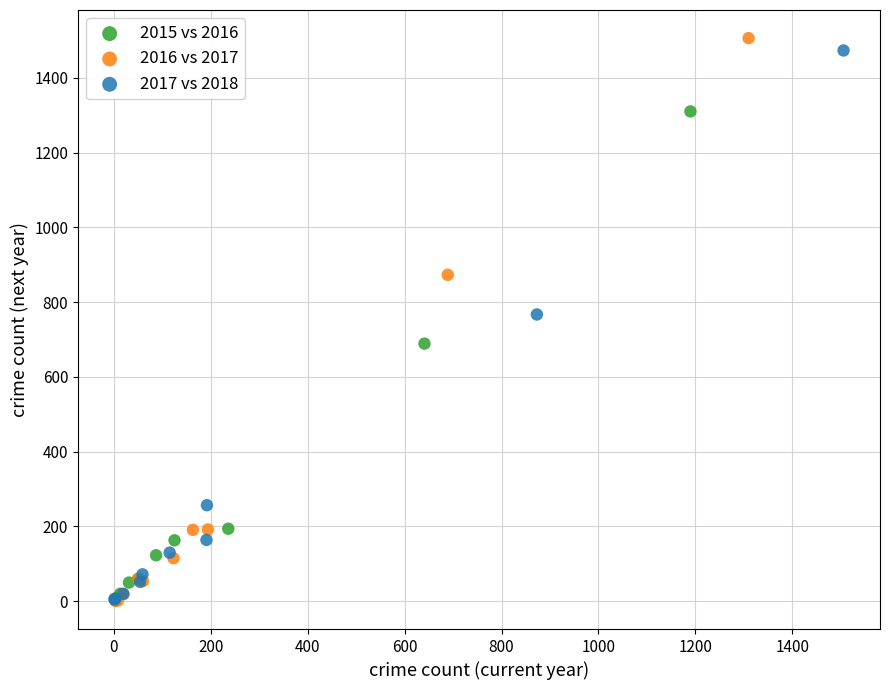

Which series has the largest Y range (max minus min)?

2016 vs 2017